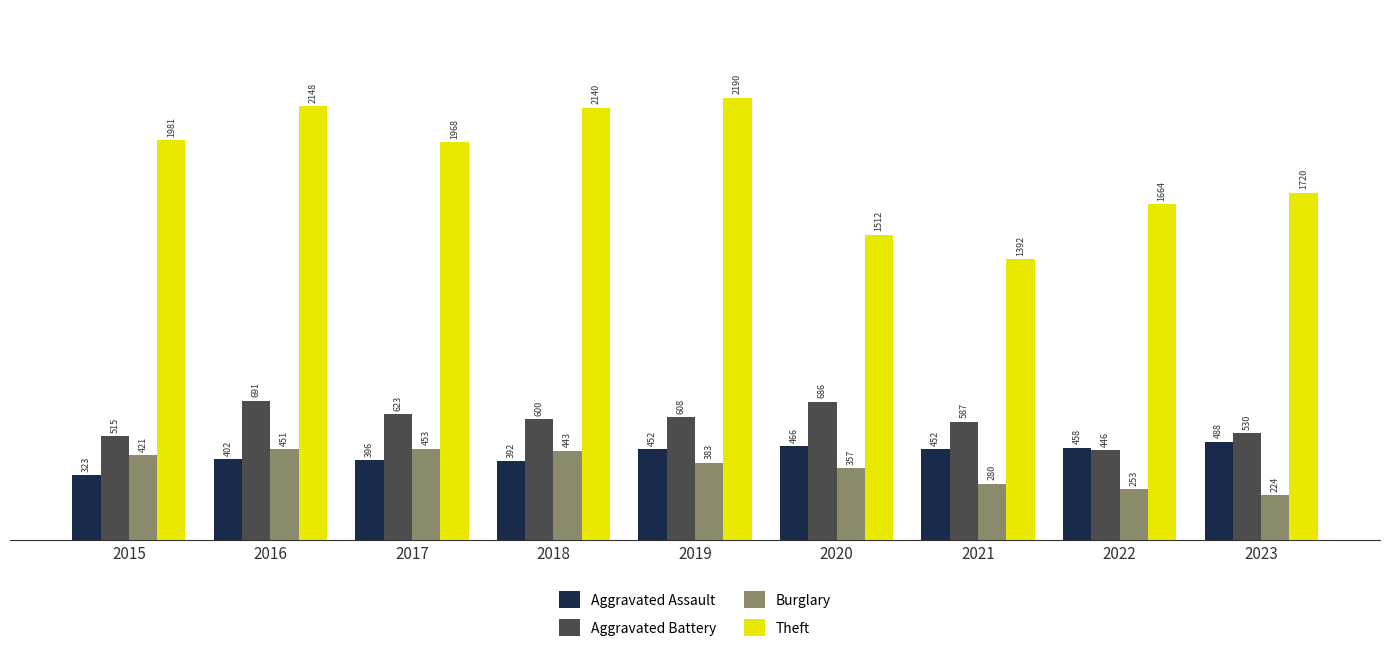

Is it true that Aggravated Assault equals 648 at 2022?

False